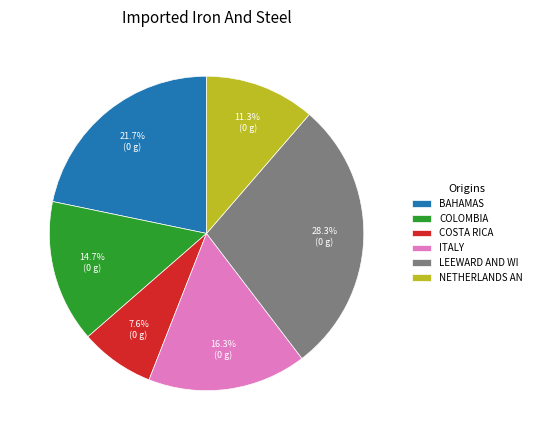

To the nearest percent, what is the average slice percentage?

17%